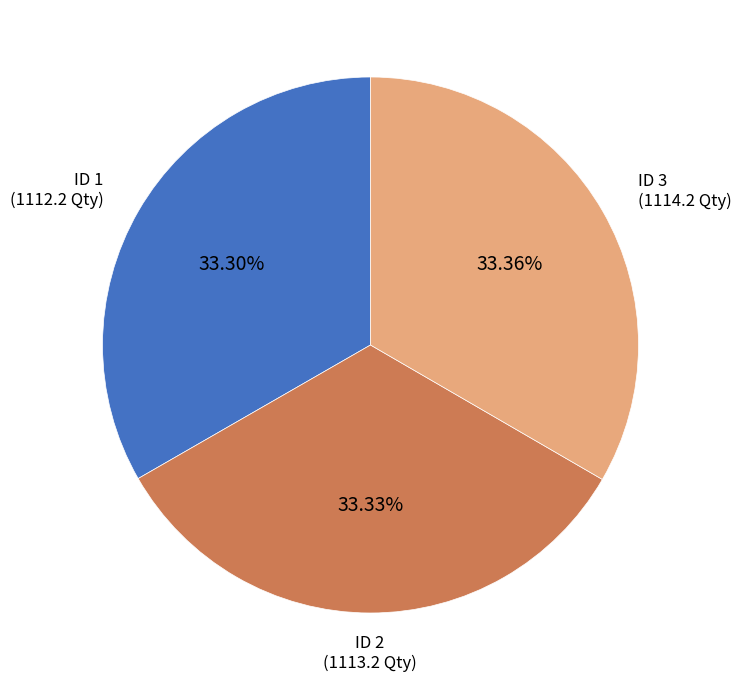

Is there a majority slice in this chart?

No